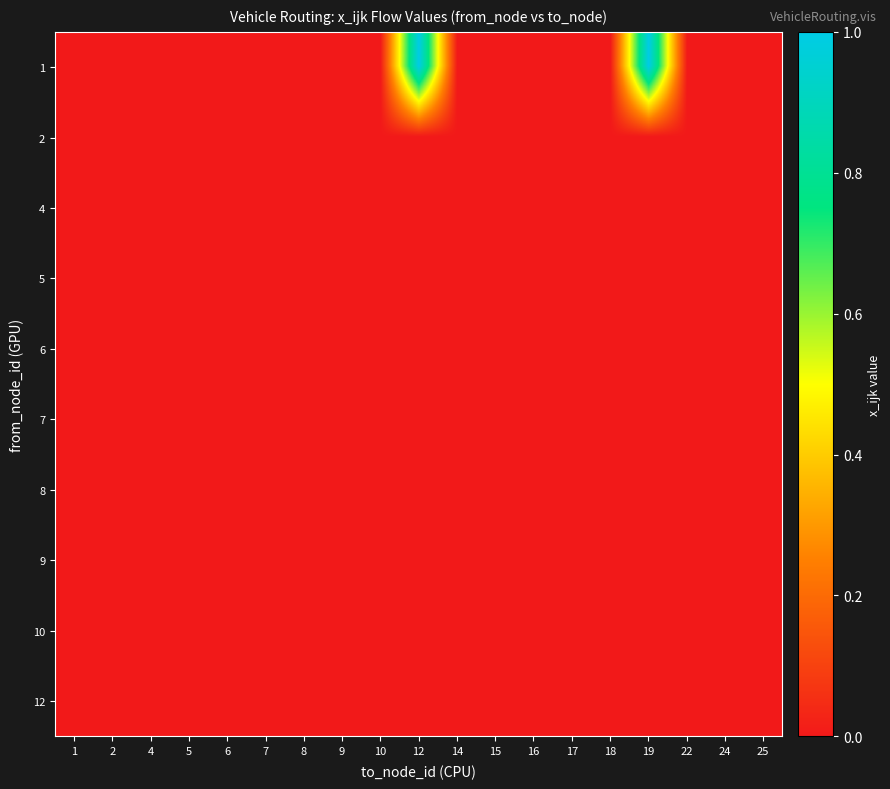

What is the maximum value shown in the chart?

1